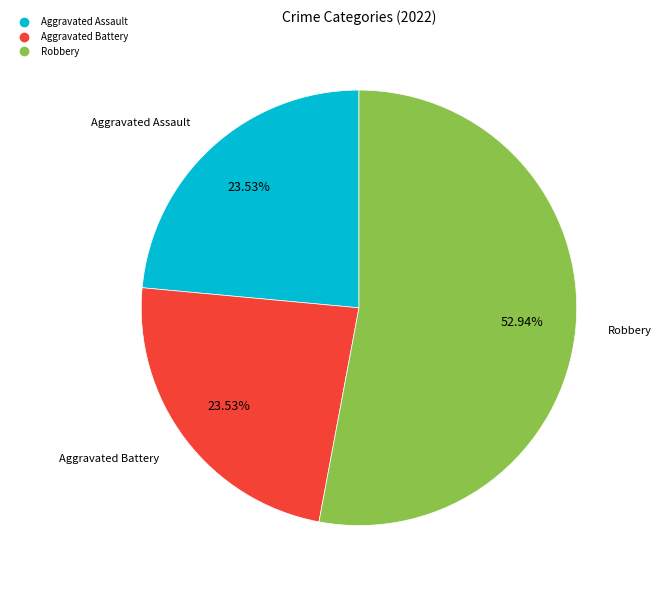

Does any single category account for the majority?

Yes